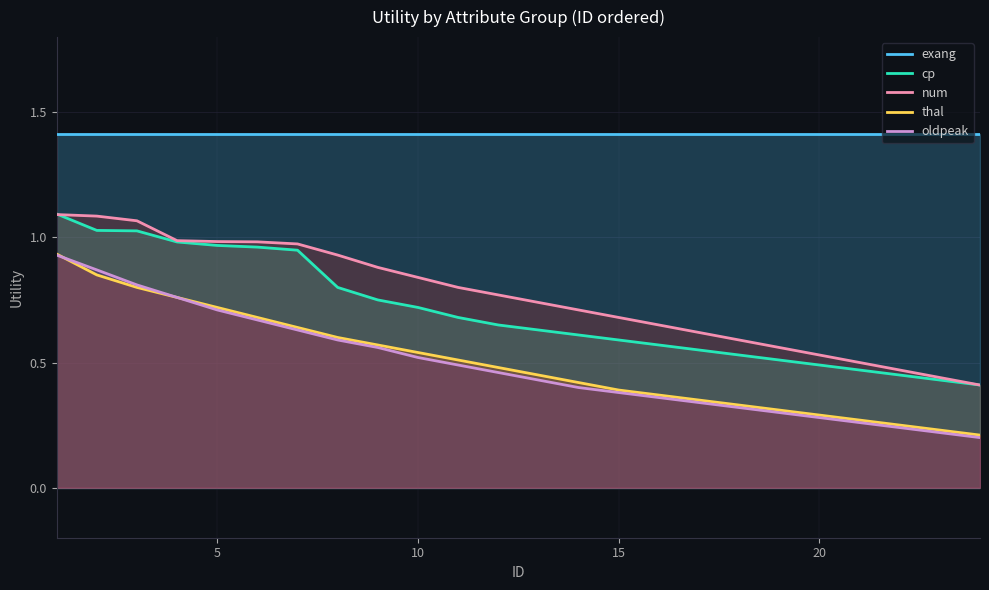

True or false: num and thal intersect in this chart.

False